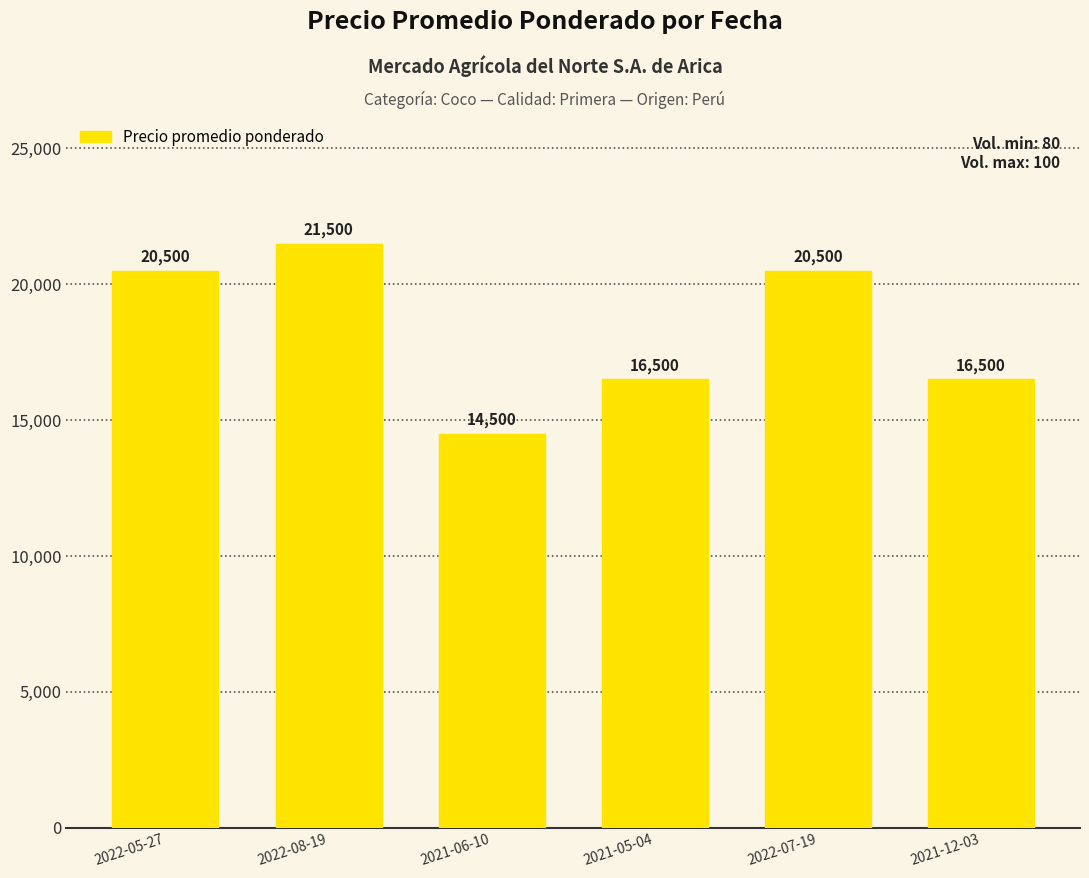

What is the greatest value displayed?

21500